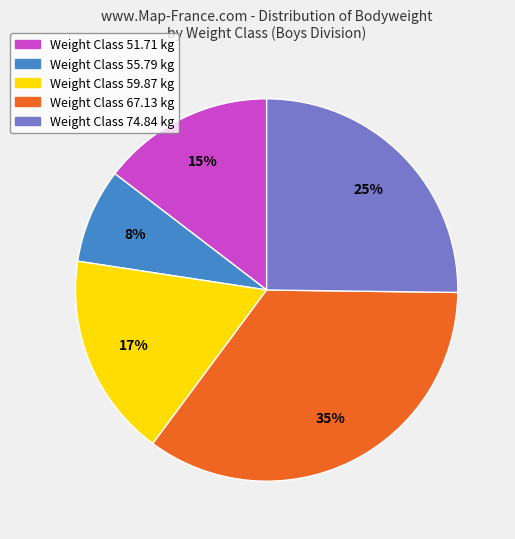

Does any single category account for the majority?

No